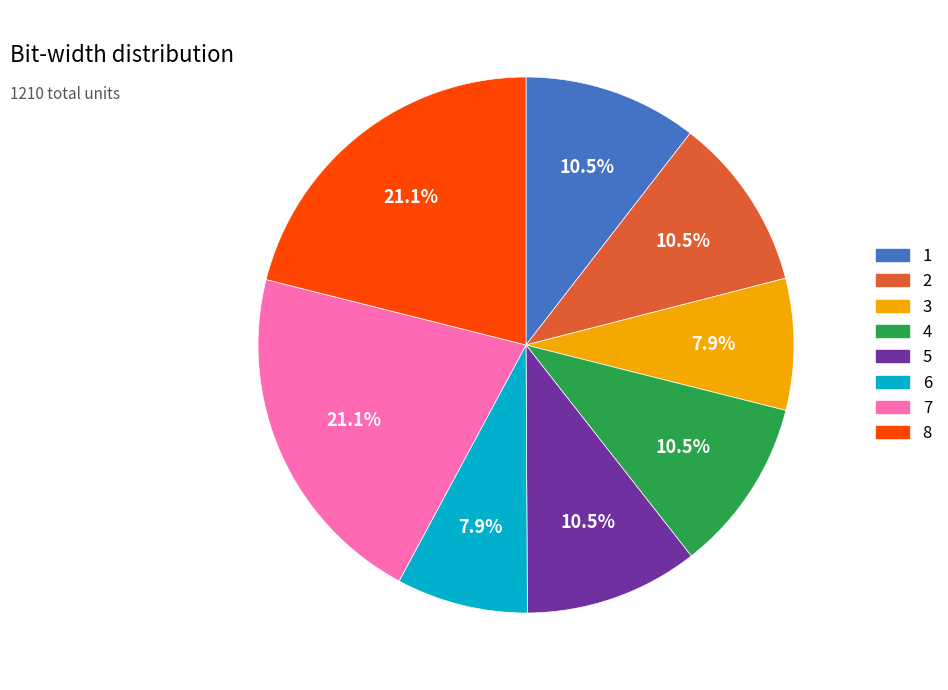

True or false: 8 accounts for 21% of the total.

True